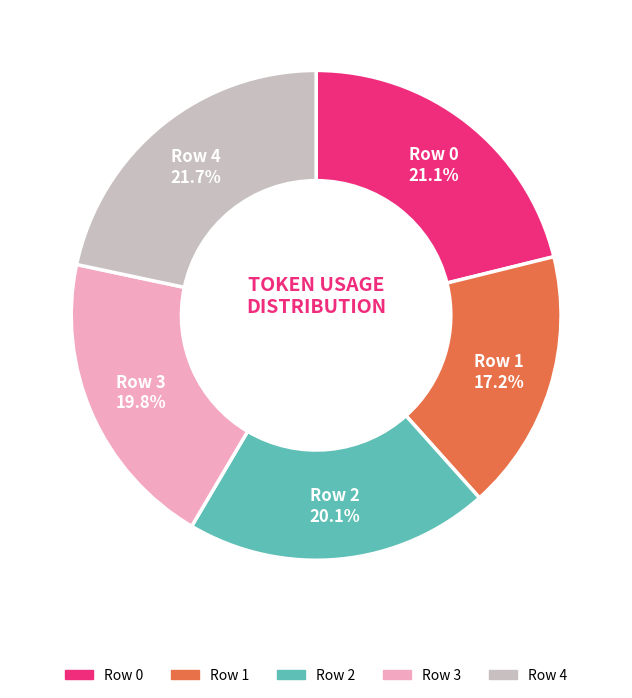

Is there a majority slice in this chart?

No